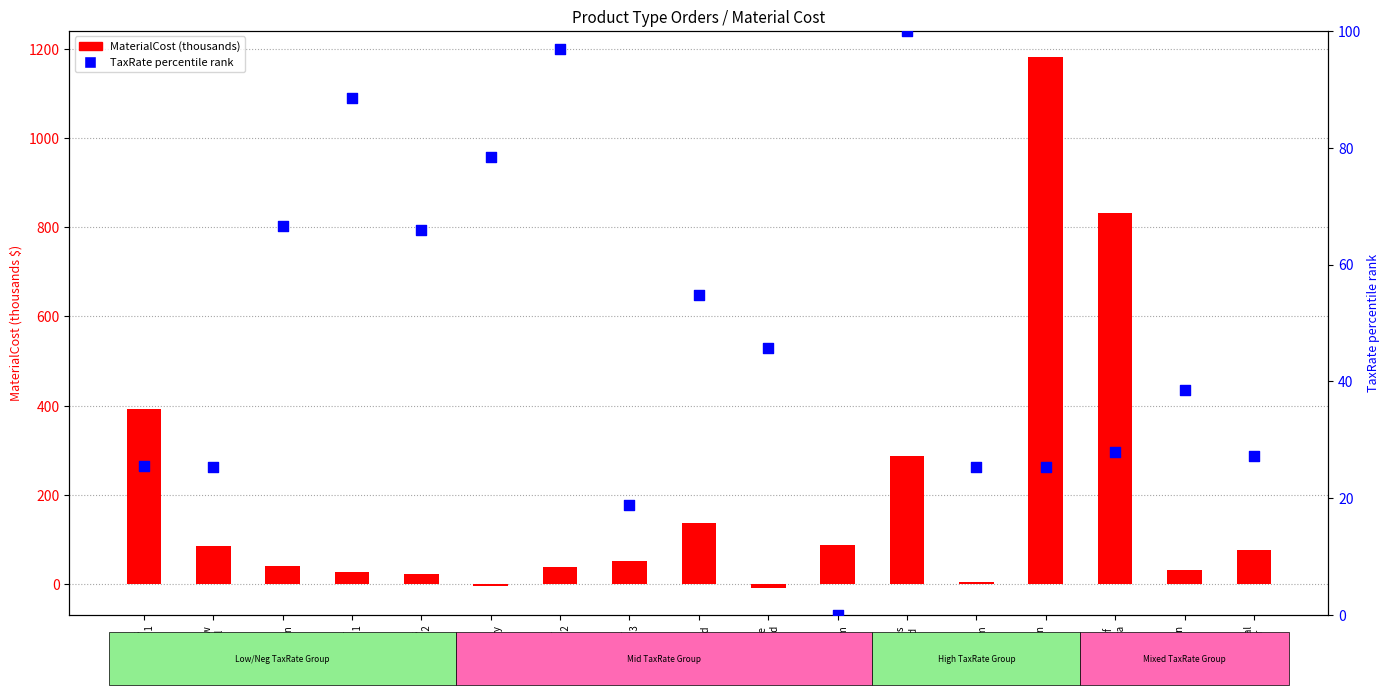

Which series reaches the maximum Y coordinate?

MaterialCost (thousands)